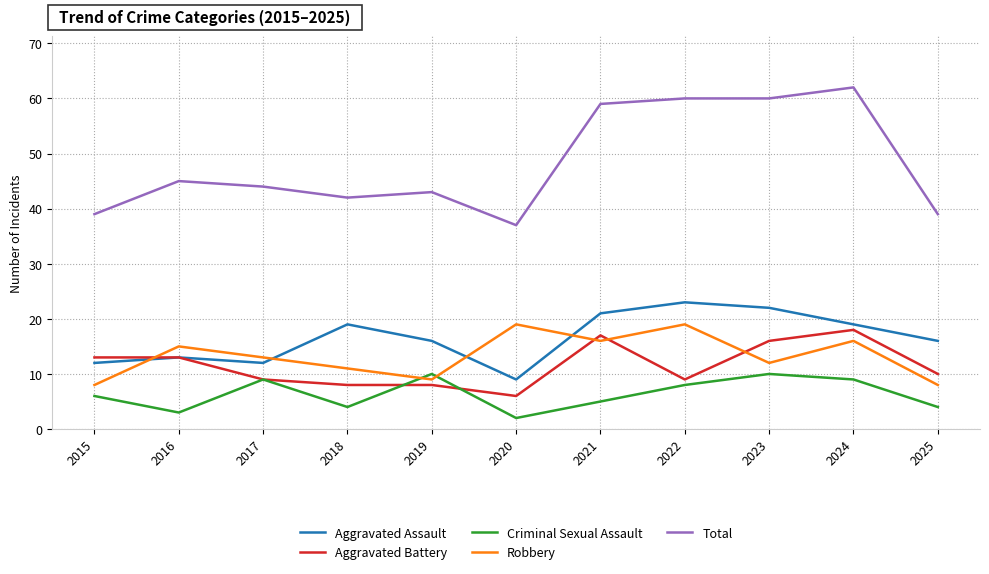

Reading left to right, transcribe all the data shown in this chart.

Aggravated Assault: 12	13	12	19	16	9	21	23	22	19	16
Aggravated Battery: 13	13	9	8	8	6	17	9	16	18	10
Criminal Sexual Assault: 6	3	9	4	10	2	5	8	10	9	4
Robbery: 8	15	13	11	9	19	16	19	12	16	8
Total: 39	45	44	42	43	37	59	60	60	62	39